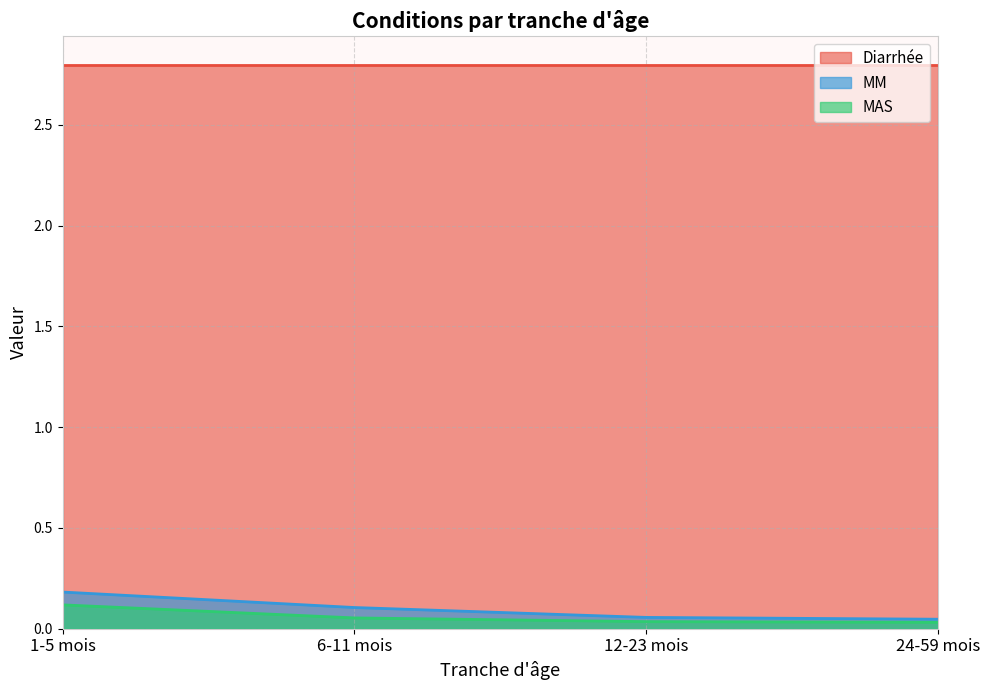

Is the value of Diarrhée at 24-59 mois greater than the value of MM at 24-59 mois?

Yes